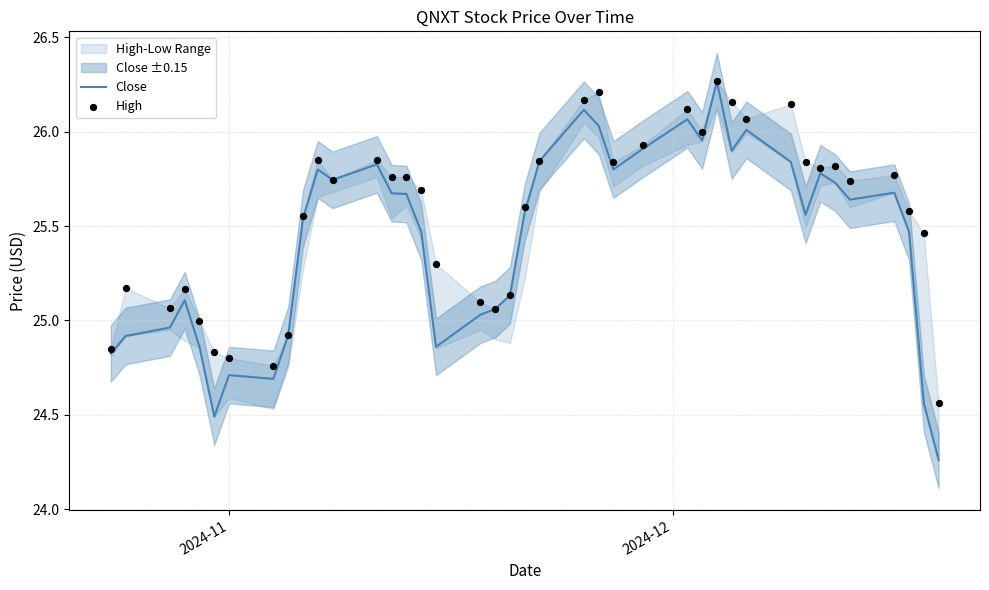

Which series has the widest spread of Y values?

Close